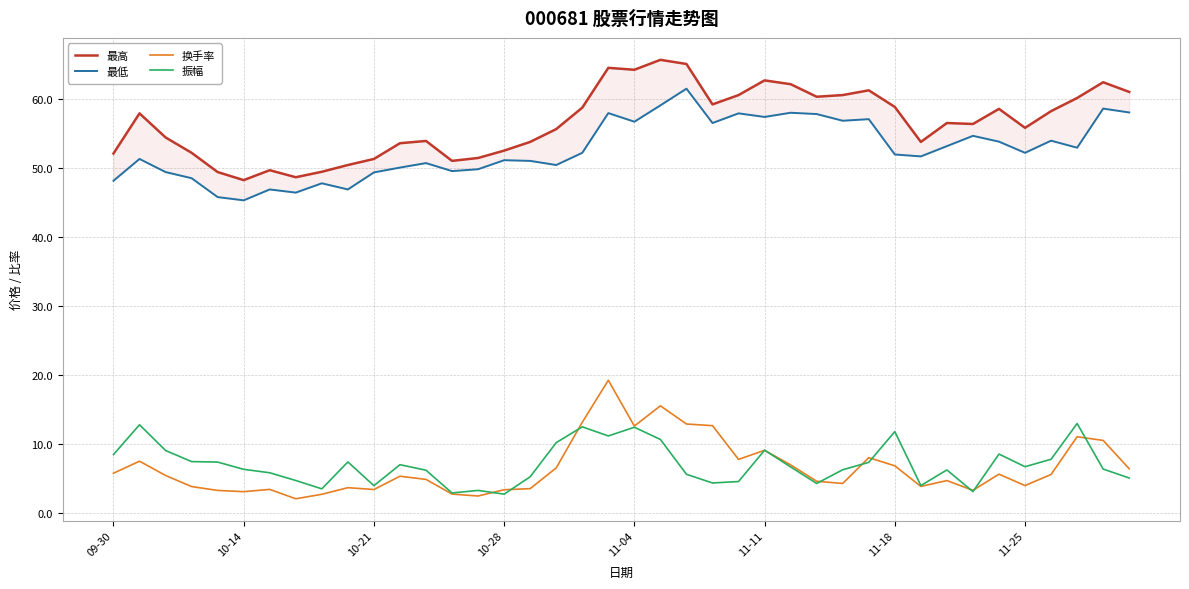

What is the average value of the 振幅 series?

7.0